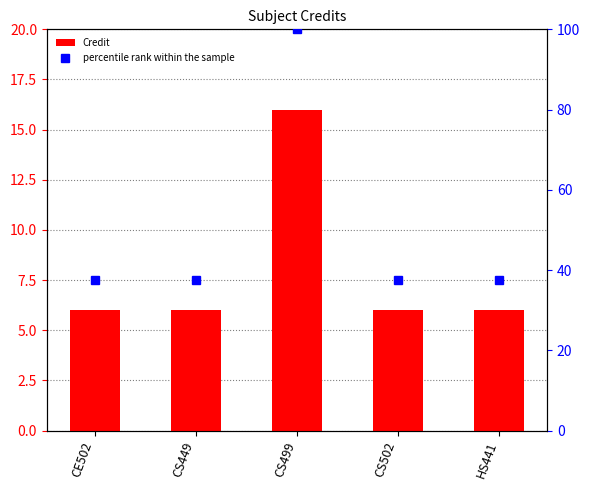

Which series has the largest range (max minus min)?

percentile rank within the sample